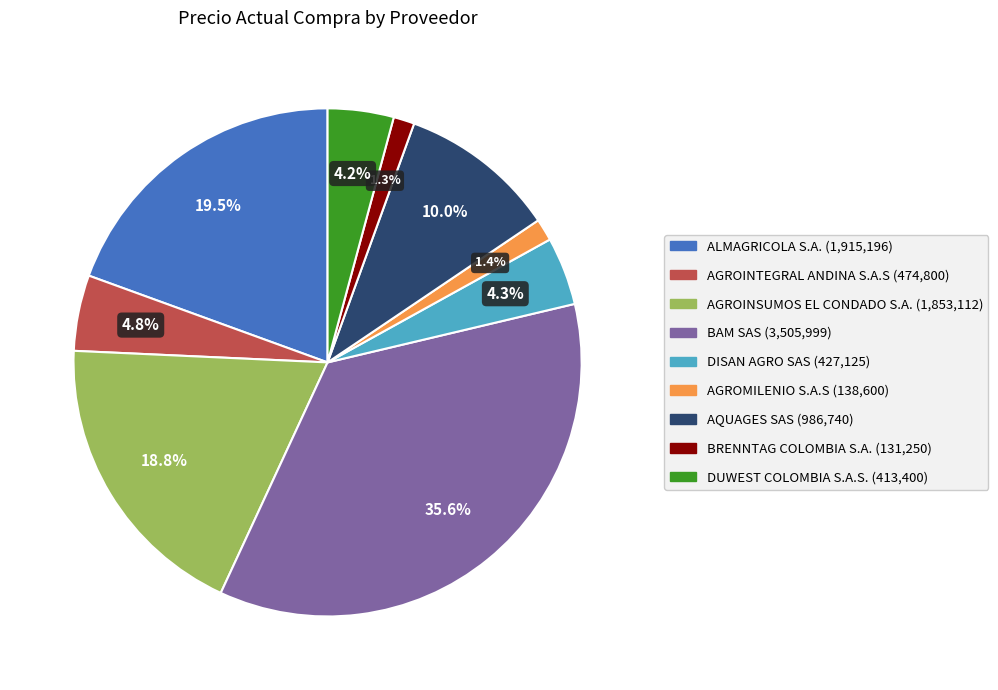

Does any single category account for the majority?

No